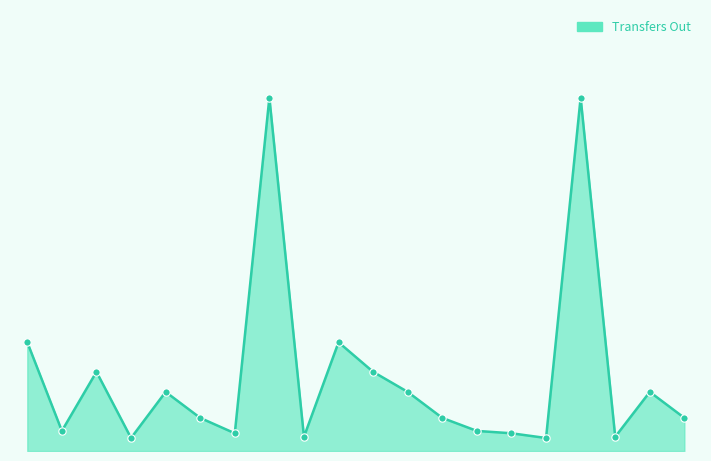

Is this an area chart (filled region under the line)?

Yes